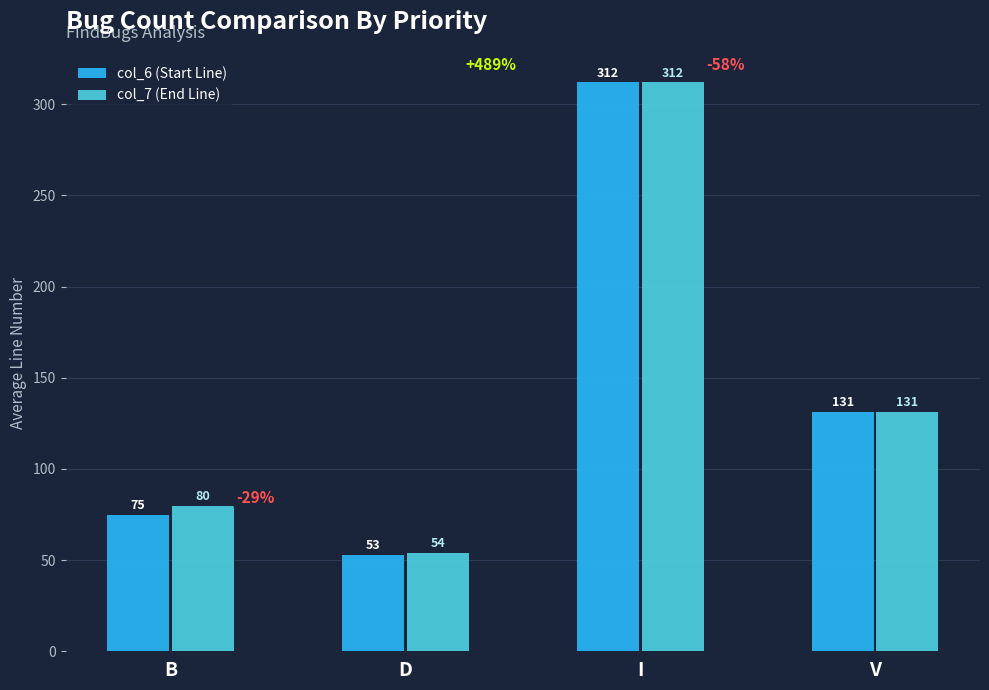

What is the spread (max minus min) of values at B?

4.9